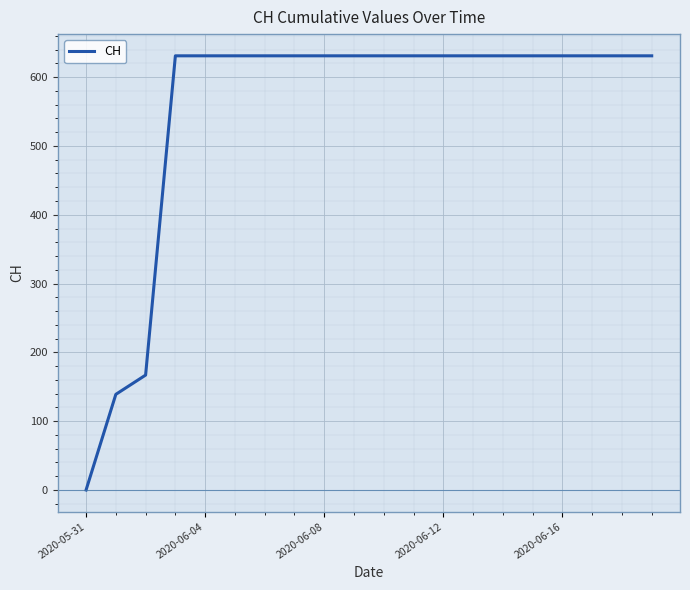

What is the maximum value shown in the chart?

631